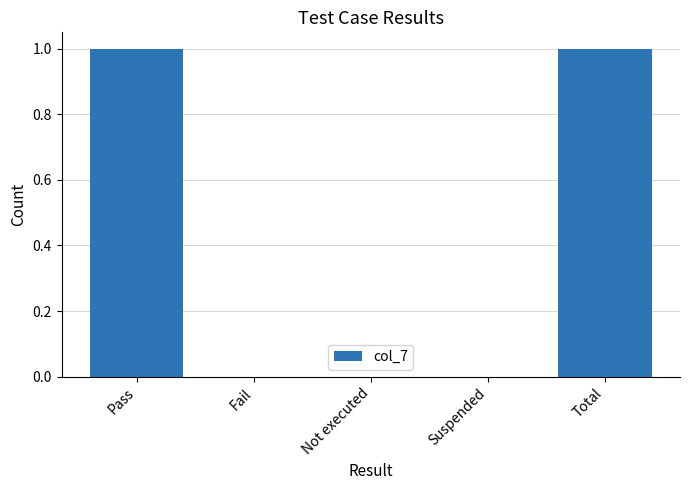

Are the bars grouped side by side (vs. stacked)?

No